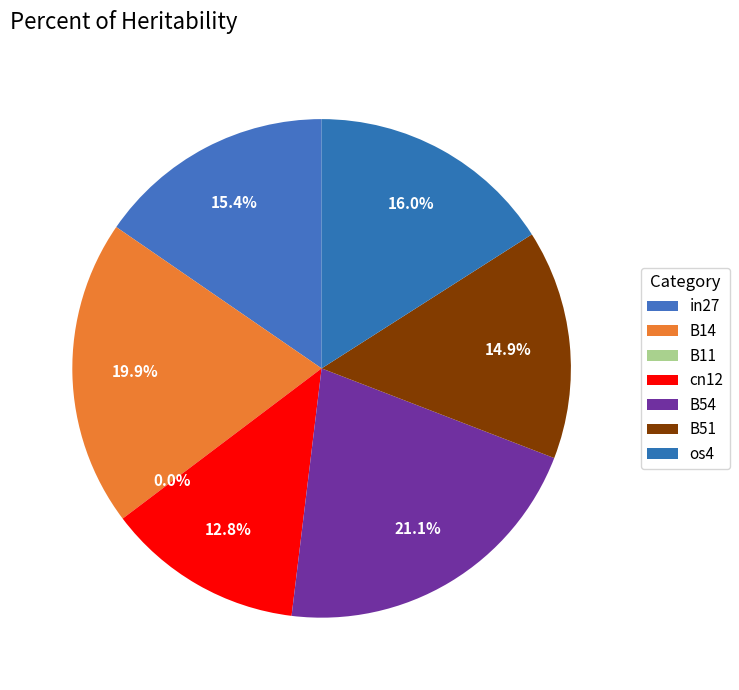

Which category has the smallest portion of the pie?

B11